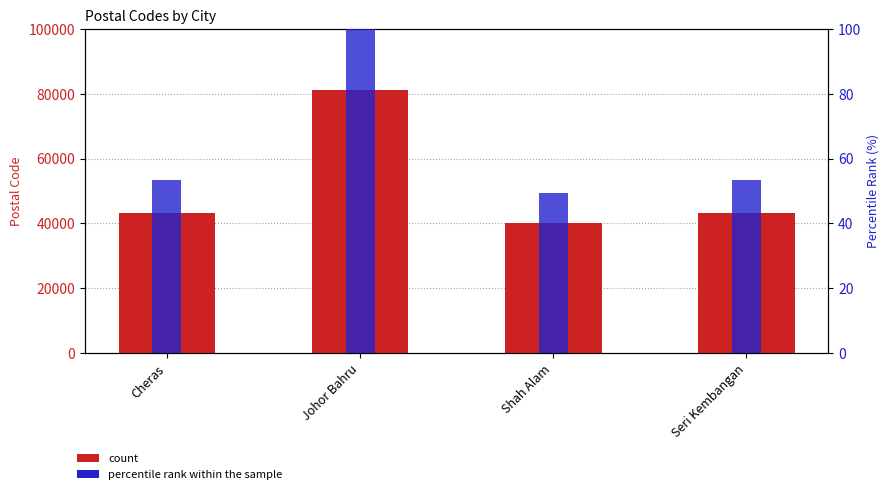

Reading right to left, what are all the values shown in this chart?

Postal Code: Seri Kembangan=43300.0	Shah Alam=40000.0	Johor Bahru=81000.0	Cheras=43200.0
percentile rank within the sample: Seri Kembangan=53.5	Shah Alam=49.4	Johor Bahru=100.0	Cheras=53.3